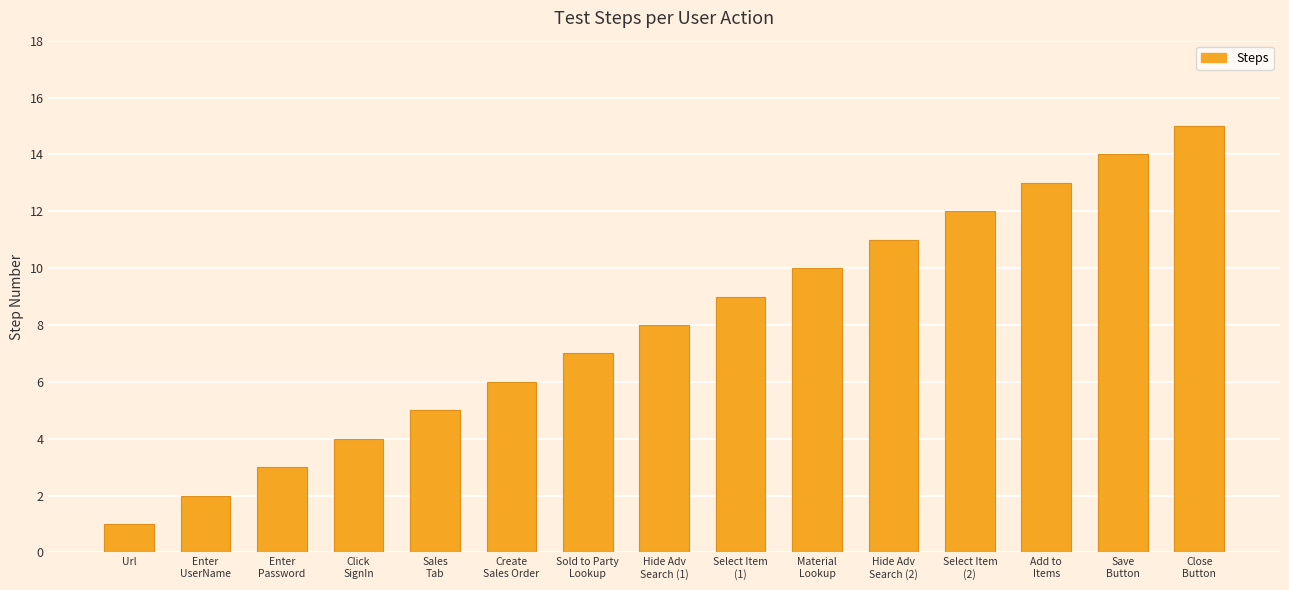

Reading left to right, extract all data points from this chart.

1	2	3	4	5	6	7	8	9	10	11	12	13	14	15